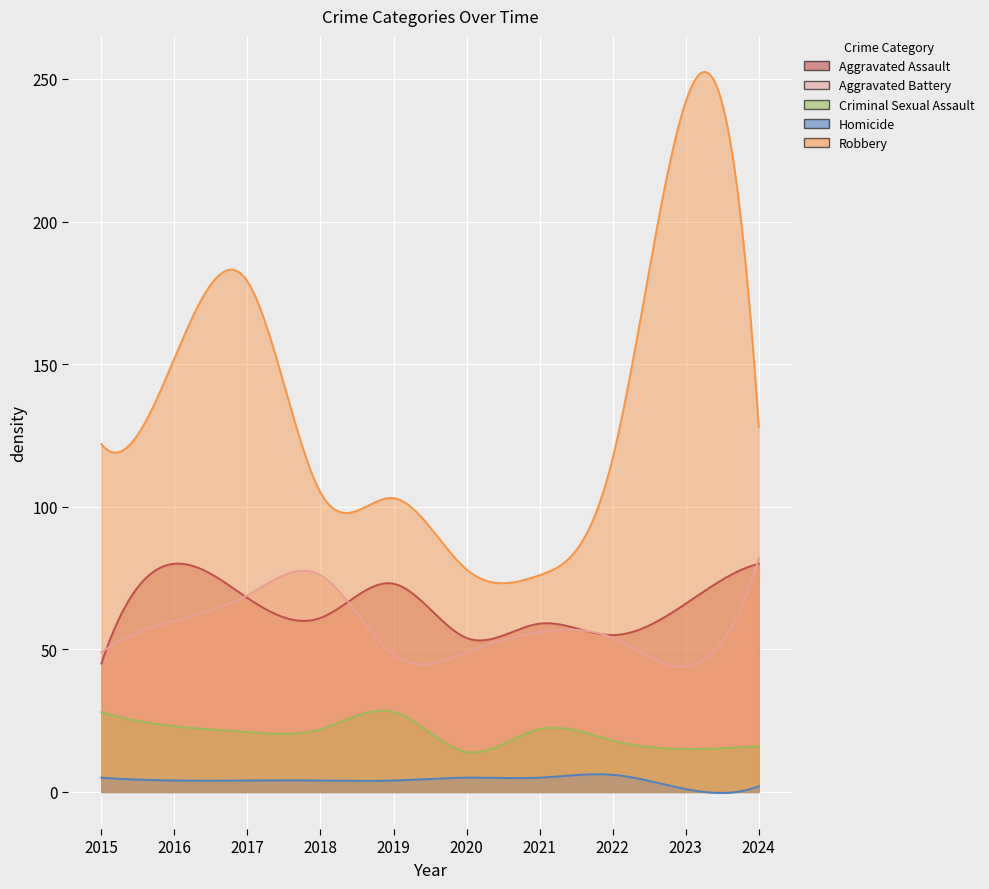

The Homicide series shows 1 at 2016. True or false?

False